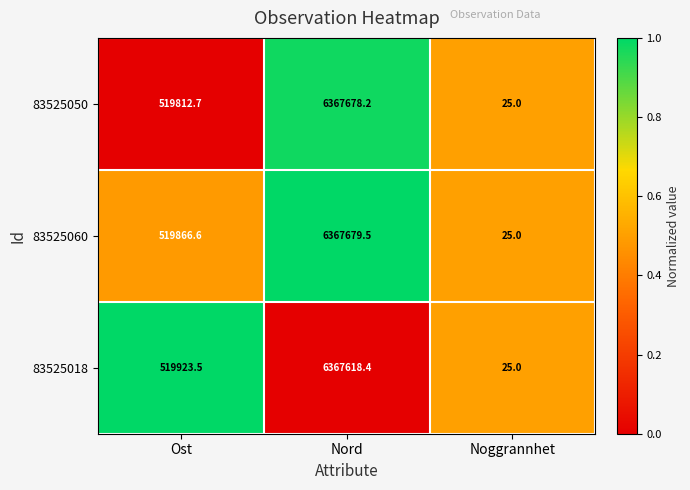

Reading left to right, transcribe all the data shown in this chart.

83525050: 519812.7	6367678.2	25.0
83525060: 519866.6	6367679.5	25.0
83525018: 519923.5	6367618.4	25.0